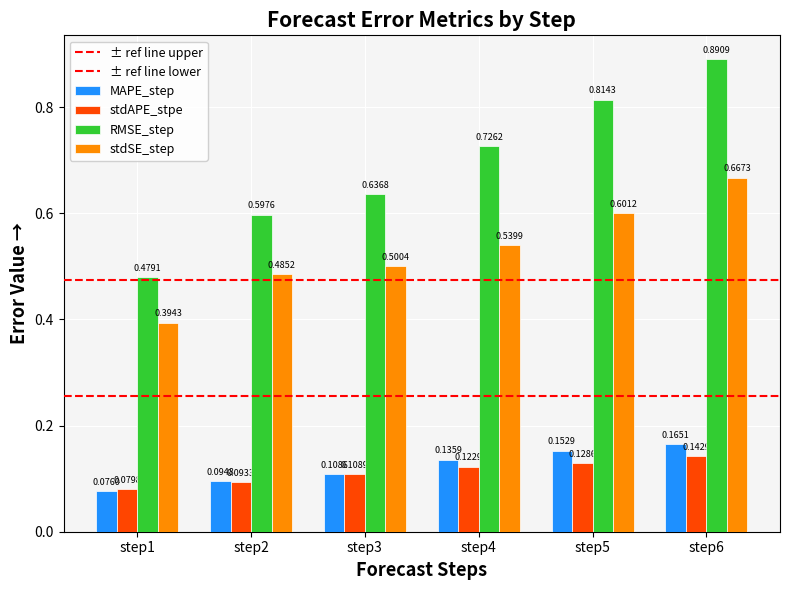

How many bars are there in each group?

4